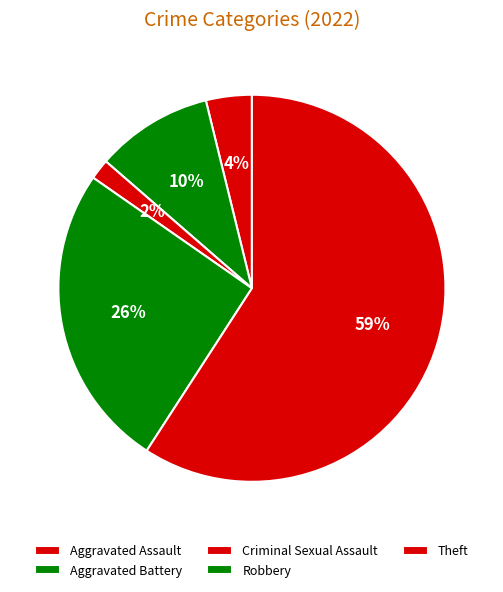

To the nearest percent, what is the average slice percentage?

20%